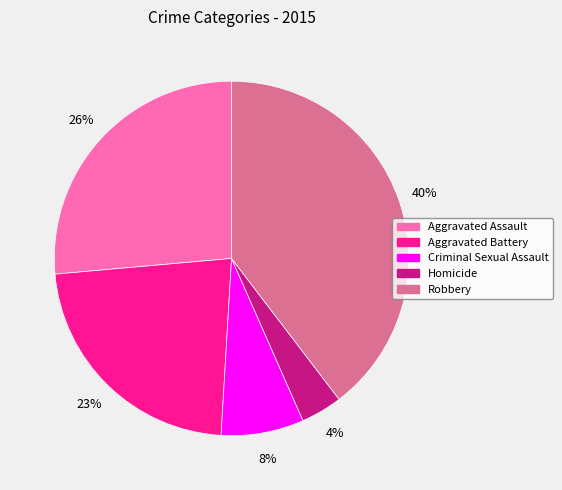

Which has a higher value, Homicide or Robbery?

Robbery